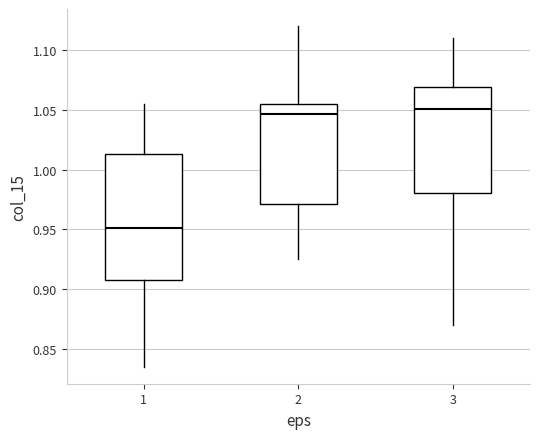

Reading left to right, transcribe this box plot: for each box, give where its median line is, the range the box spans, and where its two whiskers end, as read against the y-axis. The values are not printed on the chart, so give them approximately, as read against the axis.

1: median 0.950, box 0.910 to 1.015, whiskers 0.835 to 1.055
2: median 1.045, box 0.970 to 1.055, whiskers 0.925 to 1.120
3: median 1.050, box 0.980 to 1.070, whiskers 0.870 to 1.110